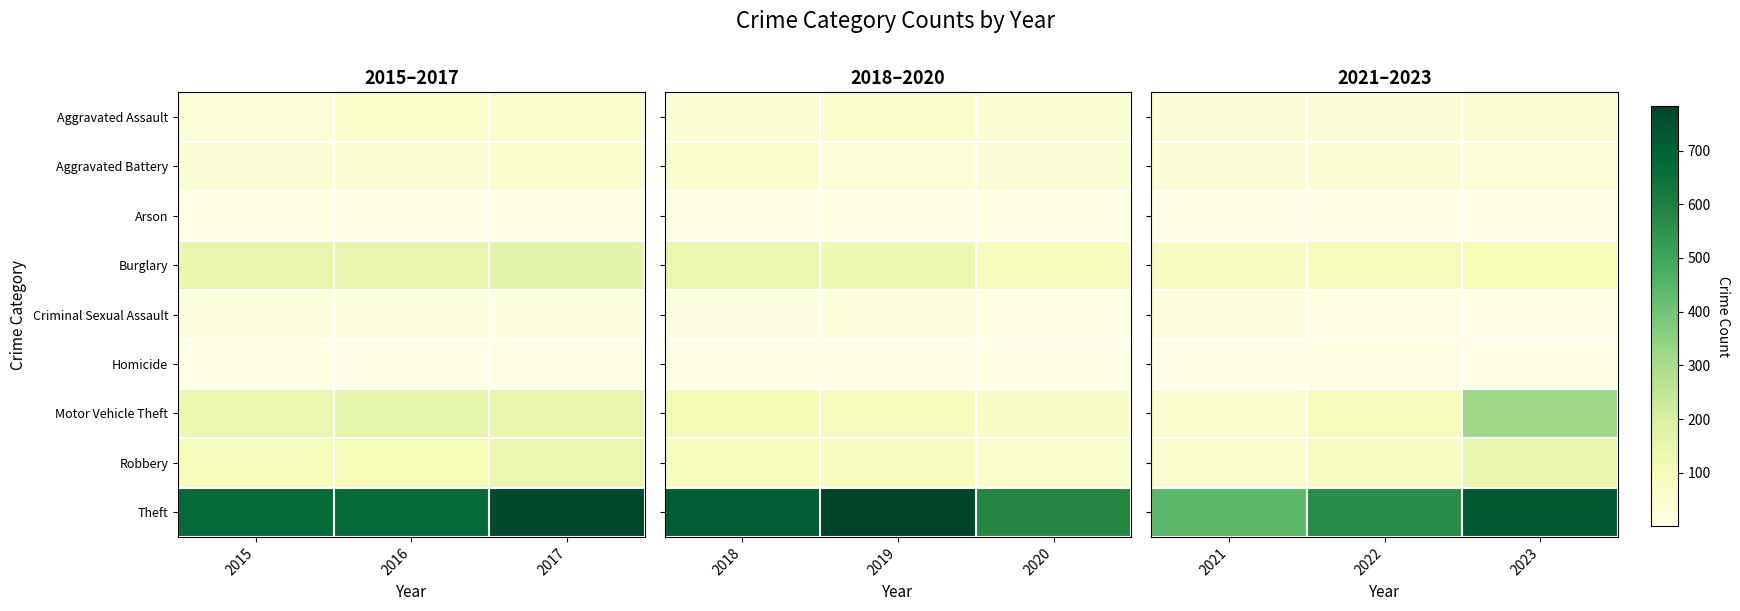

What is the difference between the Criminal Sexual Assault values at 2023 and 2022?

6